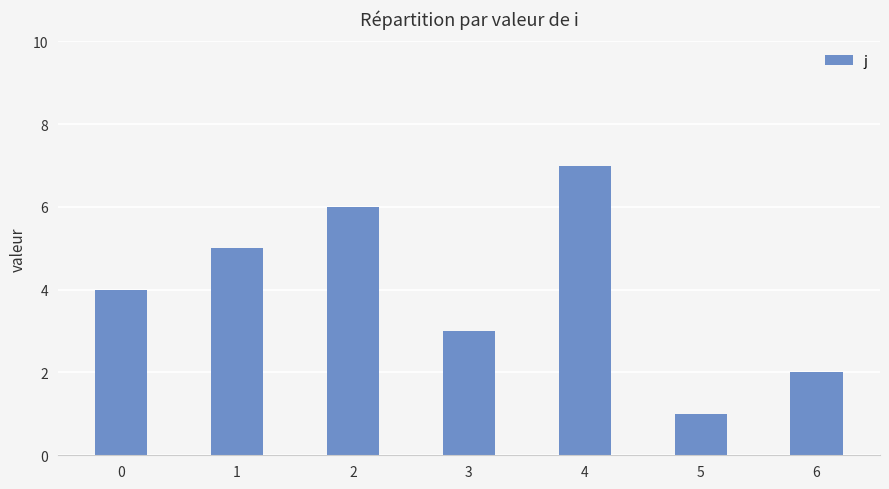

What value does the data have at 5?

1